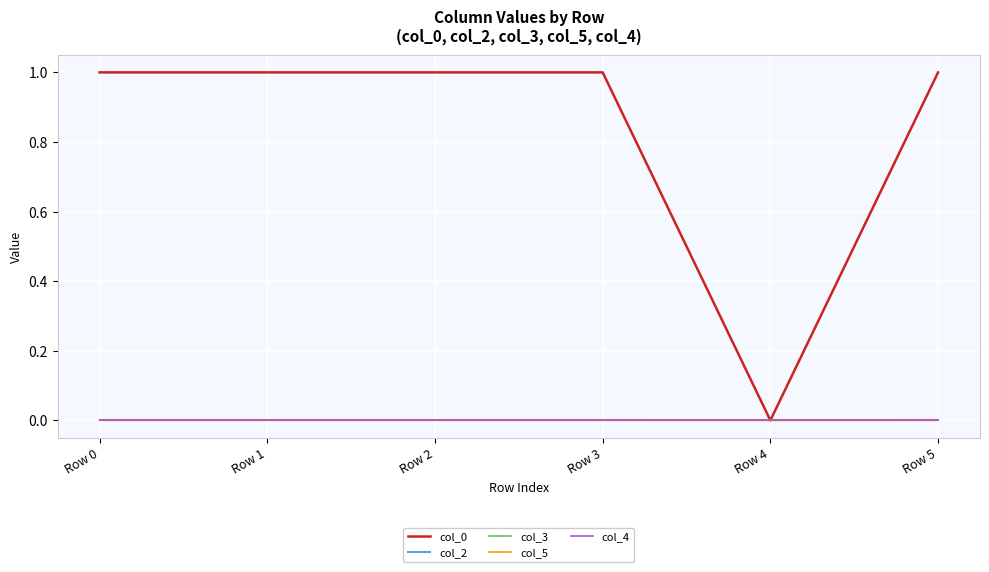

Which series has the largest range (max minus min)?

col_0